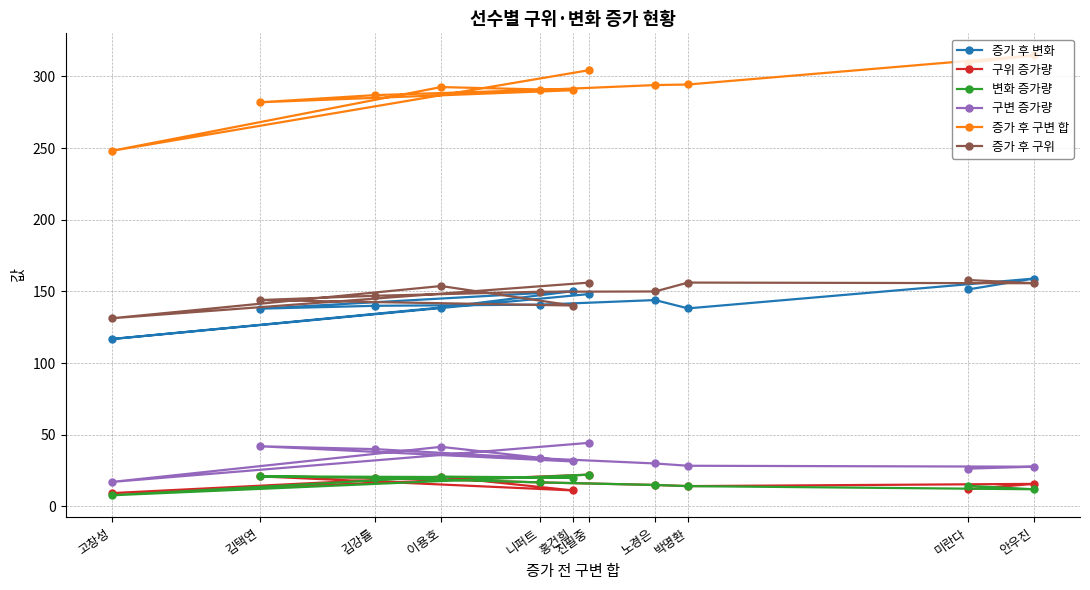

What is the minimum value for 증가 후 구위?

131.3